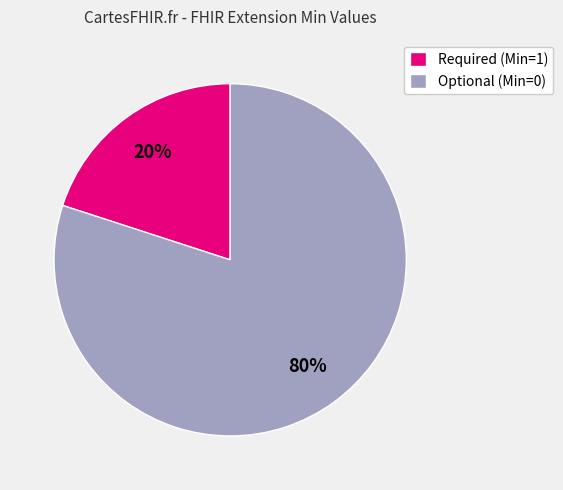

To the nearest percent, what is the difference between the largest and smallest slice percentages?

60%